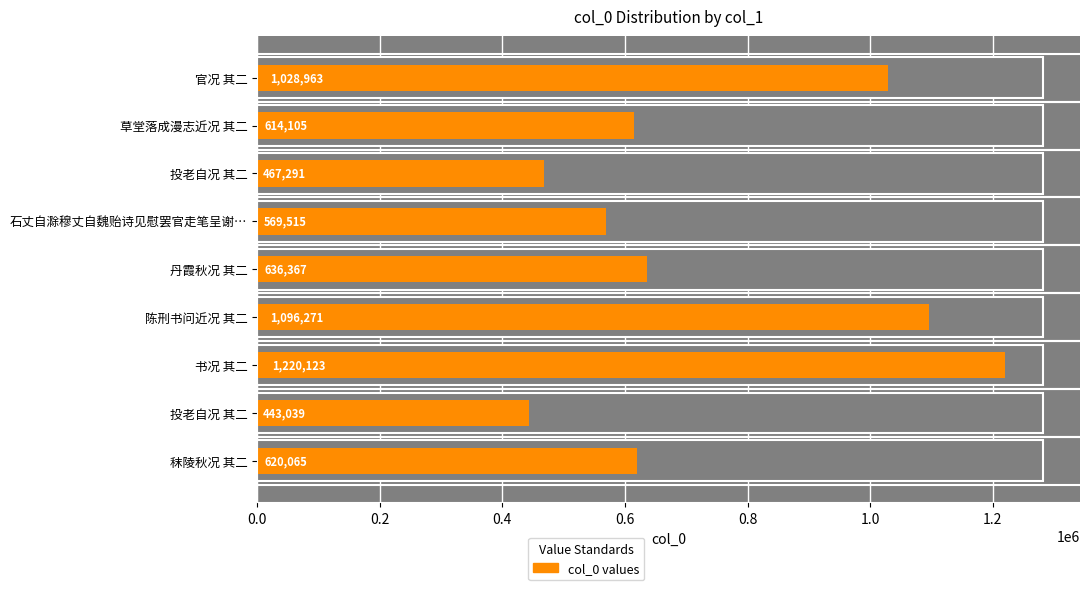

Does the chart contain stacked bars?

No